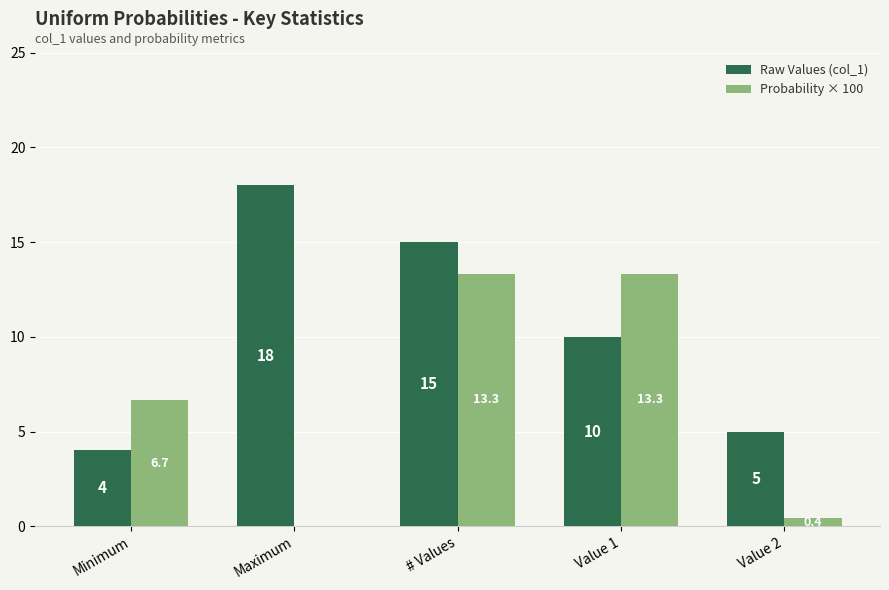

The value of Raw Values (col_1) at # Values is 15.0. True or false?

True